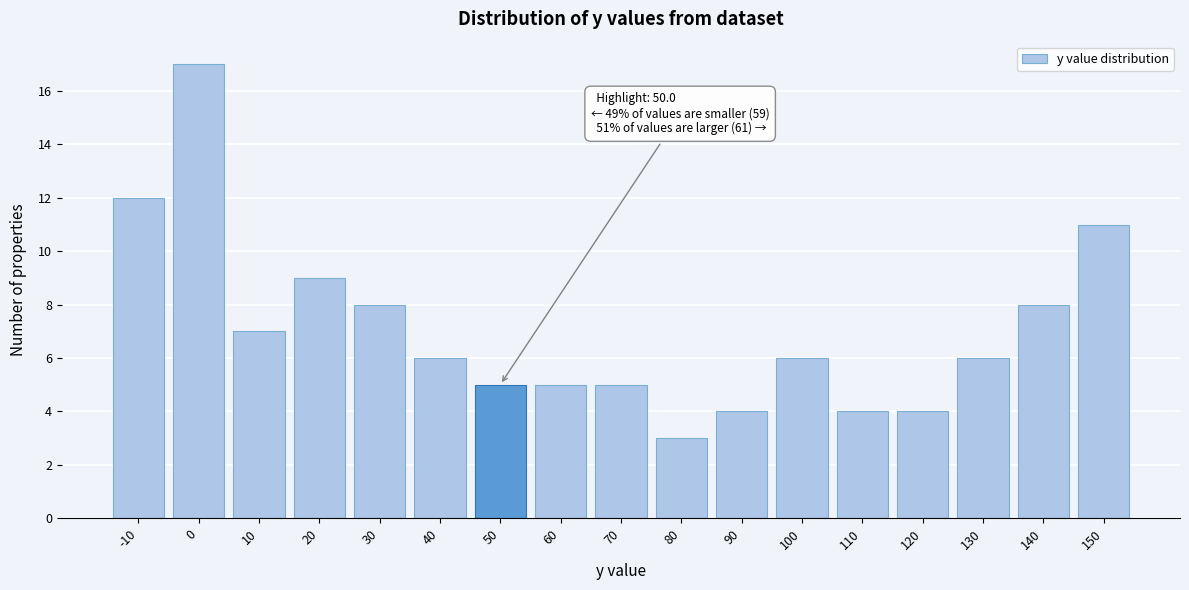

Reading left to right, transcribe all the data shown in this chart.

-10=12	0=17	10=7	20=9	30=8	40=6	50=5	60=5	70=5	80=3	90=4	100=6	110=4	120=4	130=6	140=8	150=11